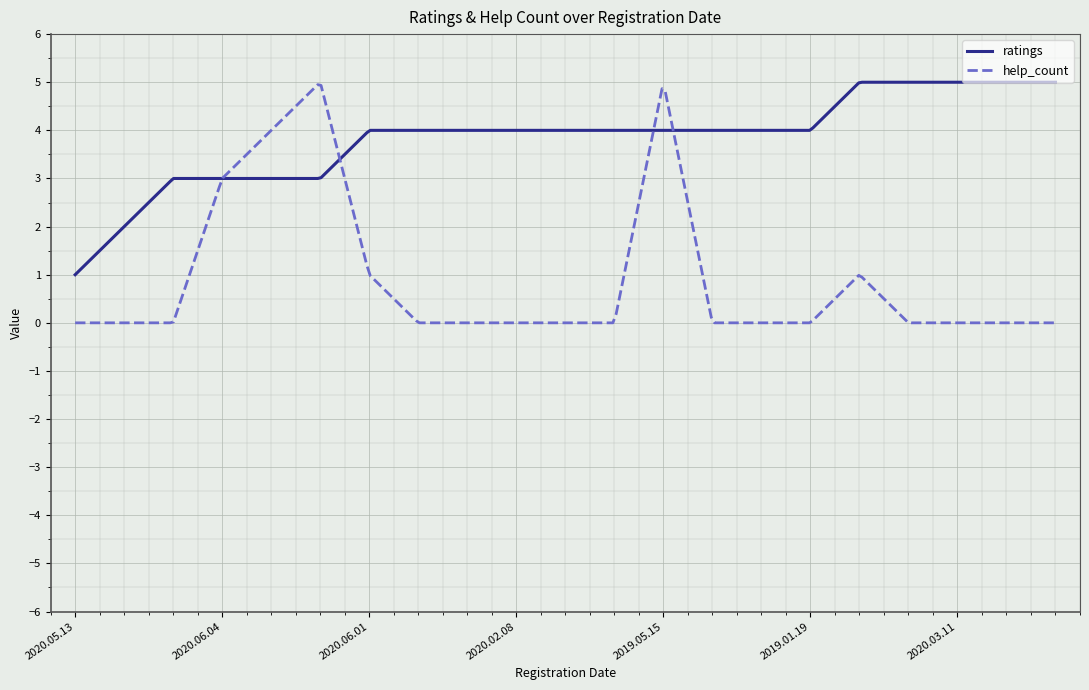

Which series has the widest spread of values?

help_count